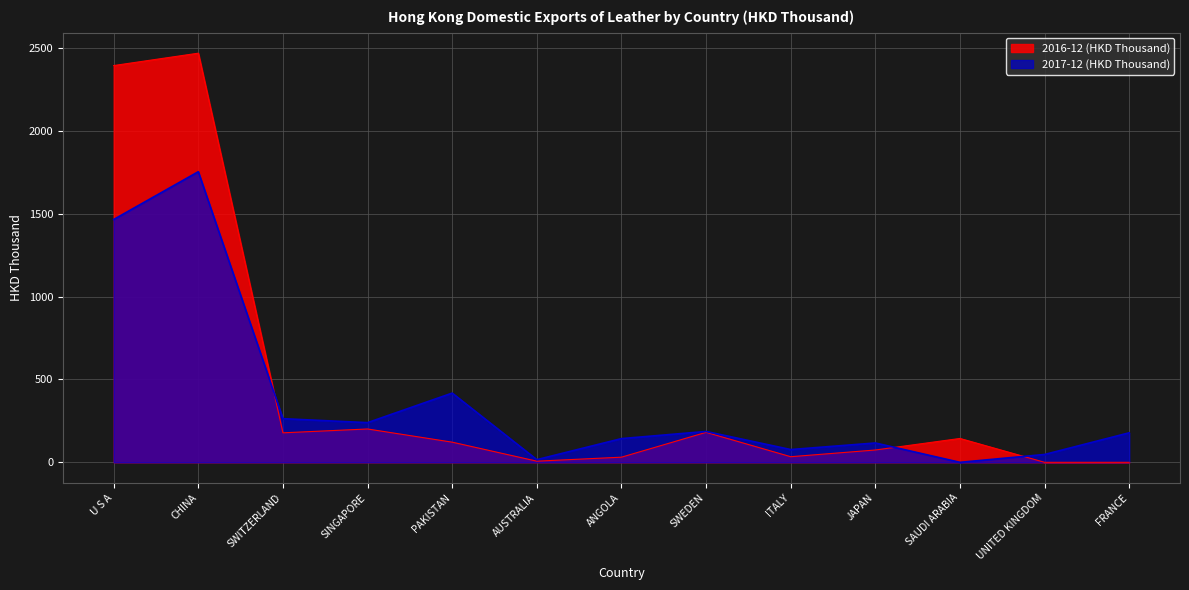

How many intersections are there between 2017-12 (HKD Thousand) and 2016-12 (HKD Thousand)?

3